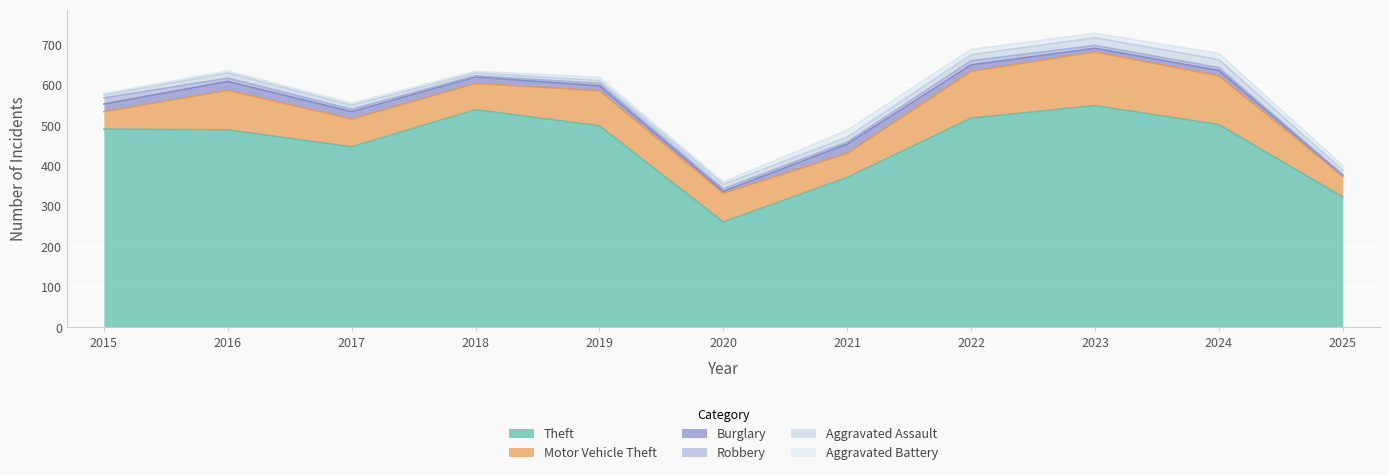

True or false: Motor Vehicle Theft and Aggravated Assault cross at least once.

False